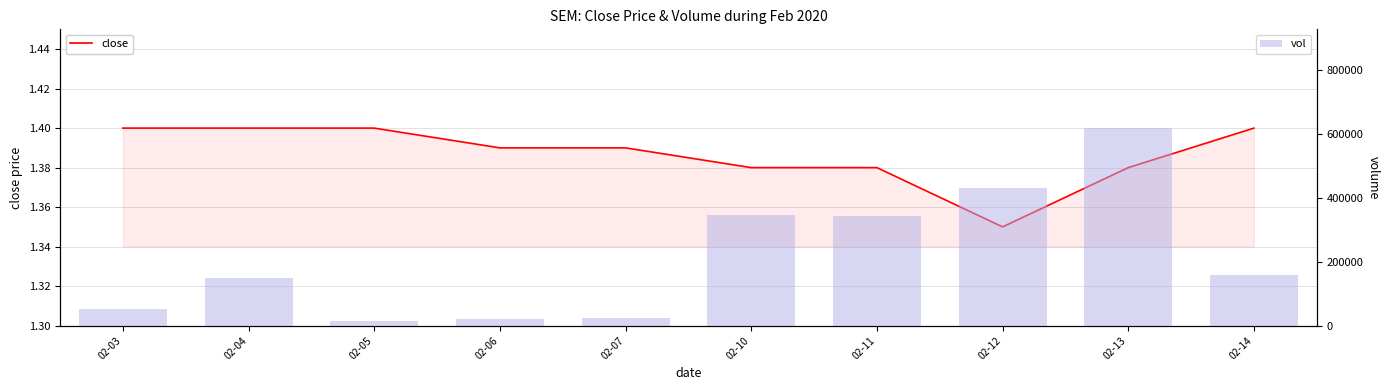

What is the approximate value of vol at 02-14?

159200.0